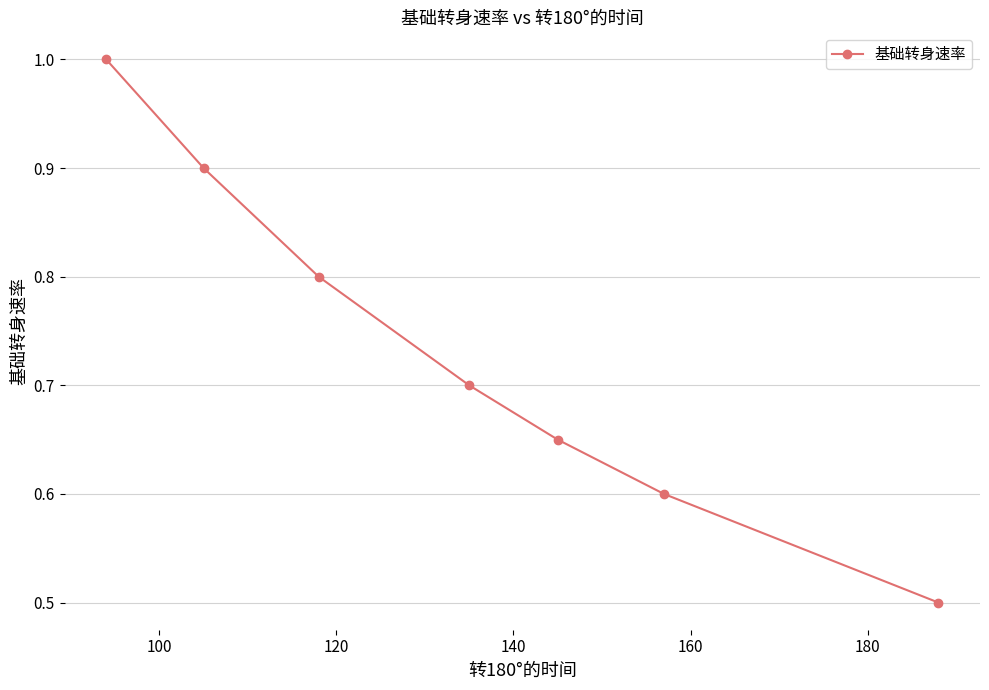

What is the difference between the maximum and second lowest values?

0.4